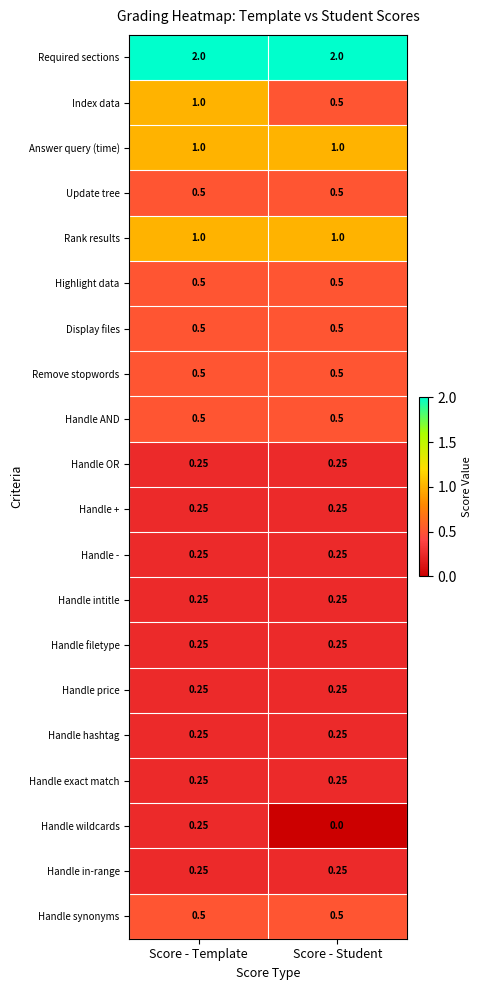

At which category is the sum across all series the highest?

Score - Template